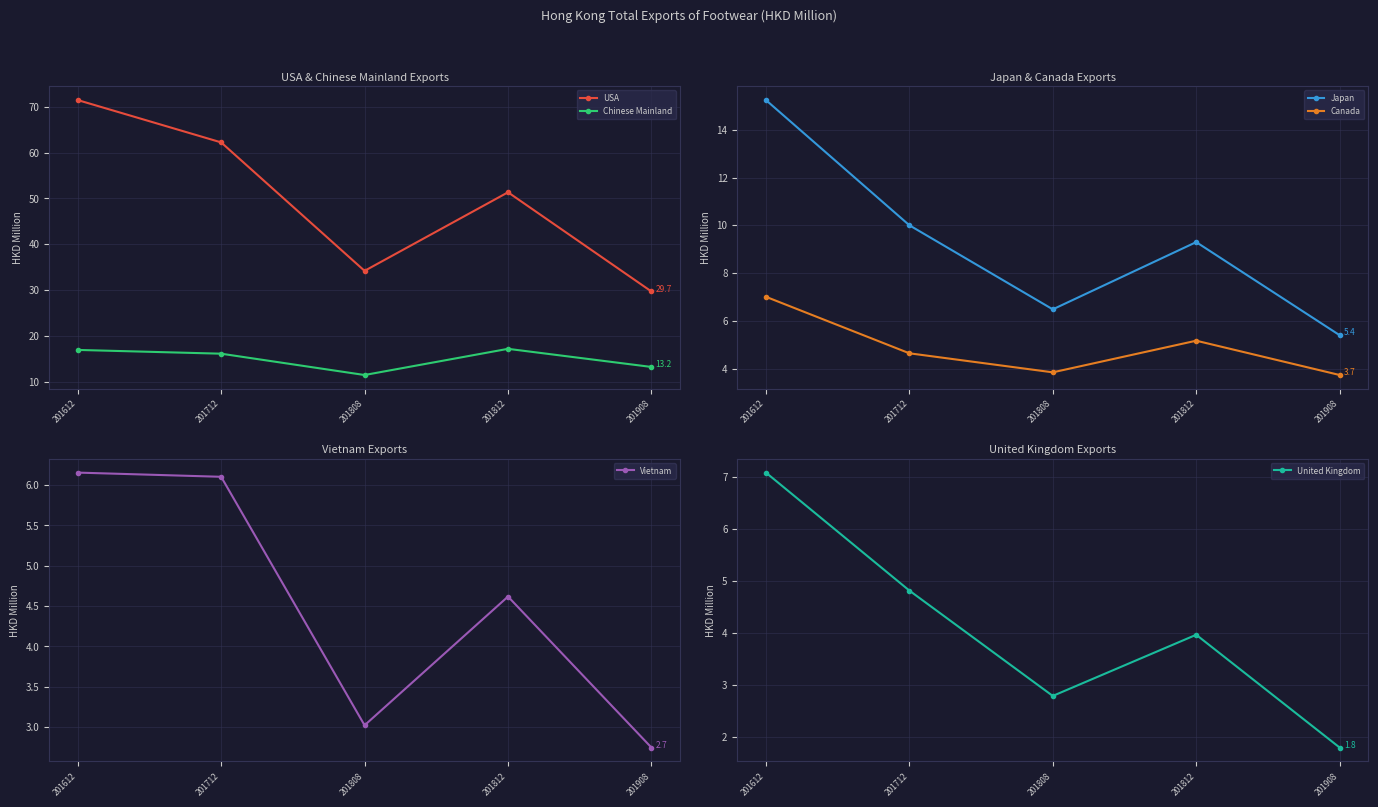

Where does the Canada series first go above 4?

201612